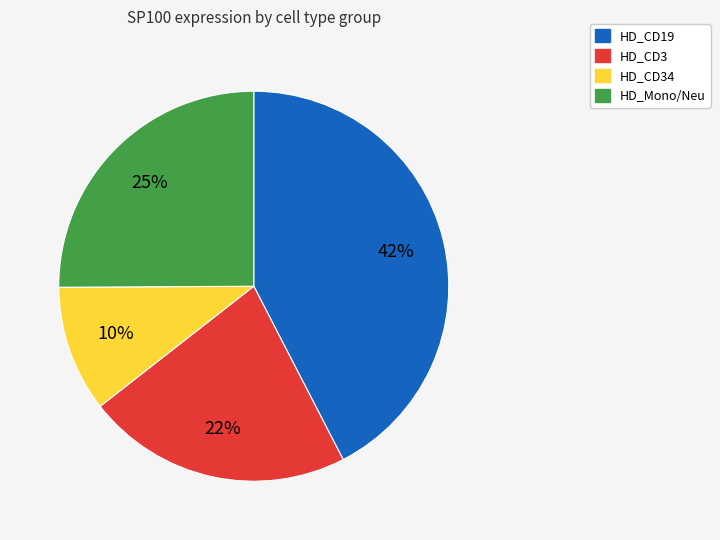

How many segments does this pie chart have?

4